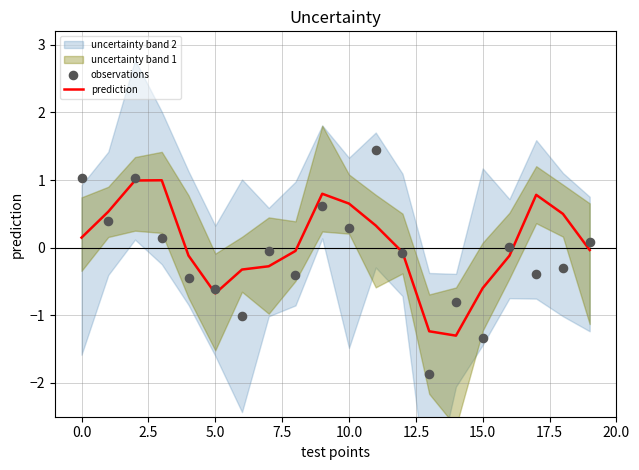

The value of prediction at 15.0 is -0.6. True or false?

True